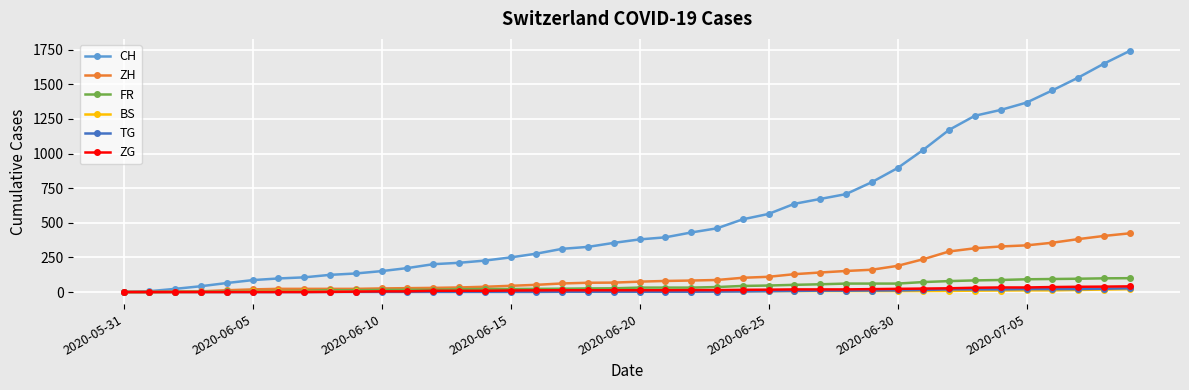

What is the maximum value shown in the chart?

1741